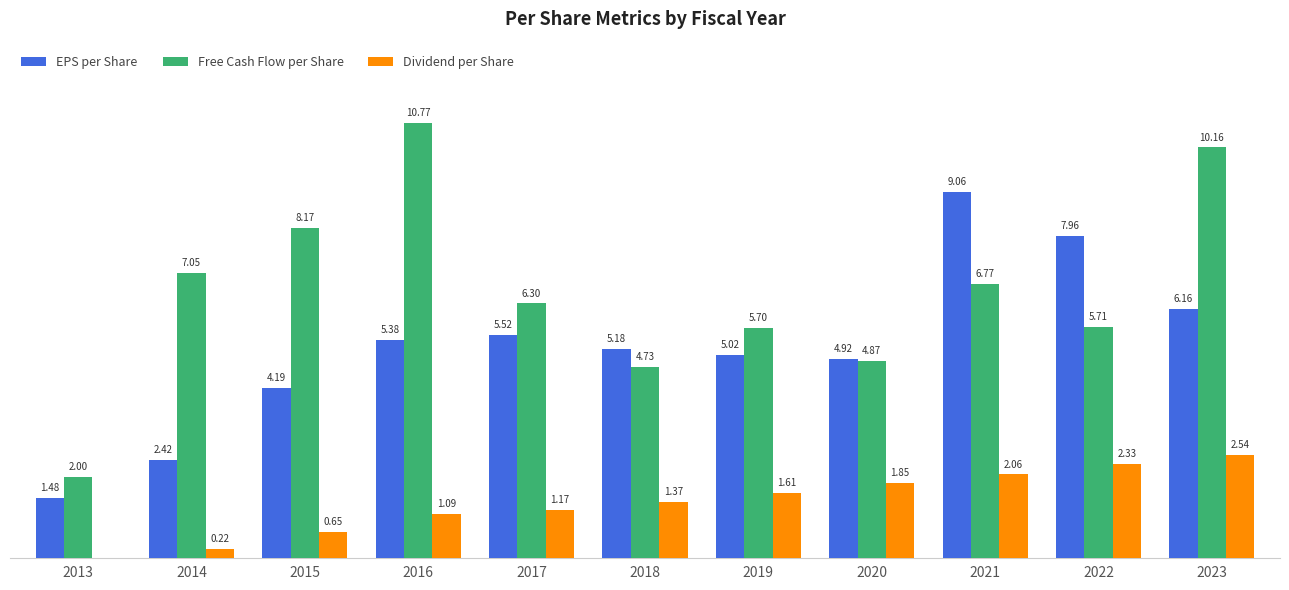

Which series changed the most between 2019 and 2020?

Free Cash Flow per Share